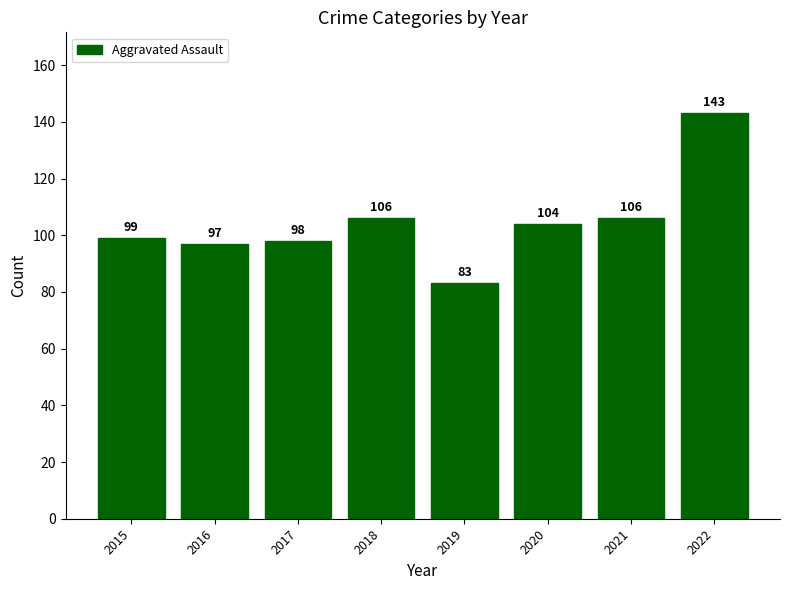

Is it true that the value at 2021 is 42?

False